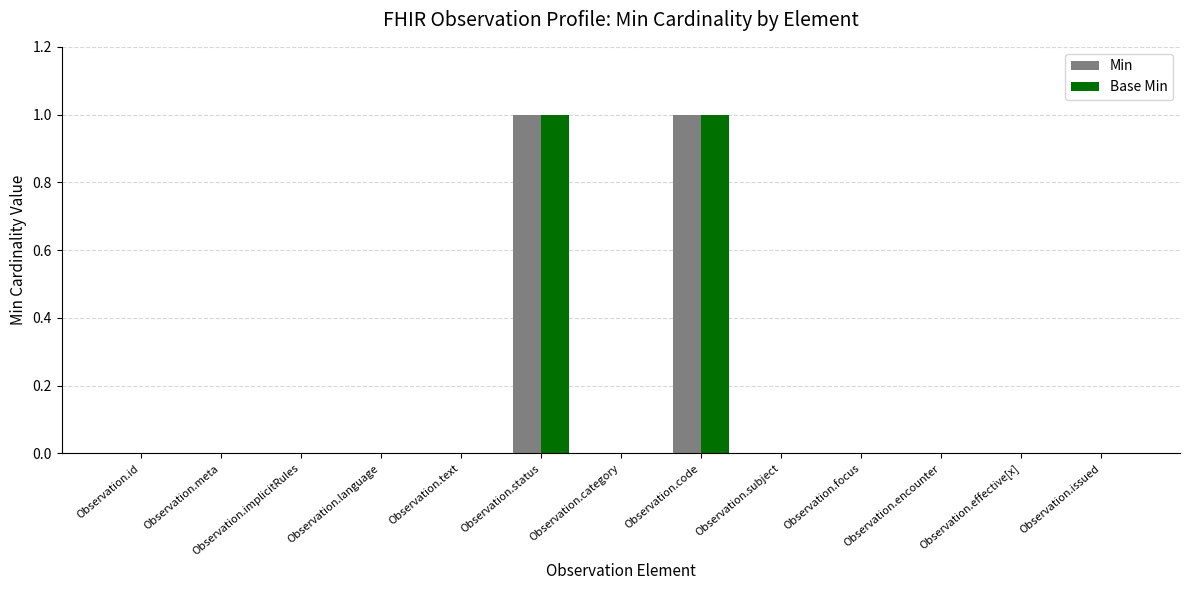

Is it true that Min equals 0 at Observation.code?

False